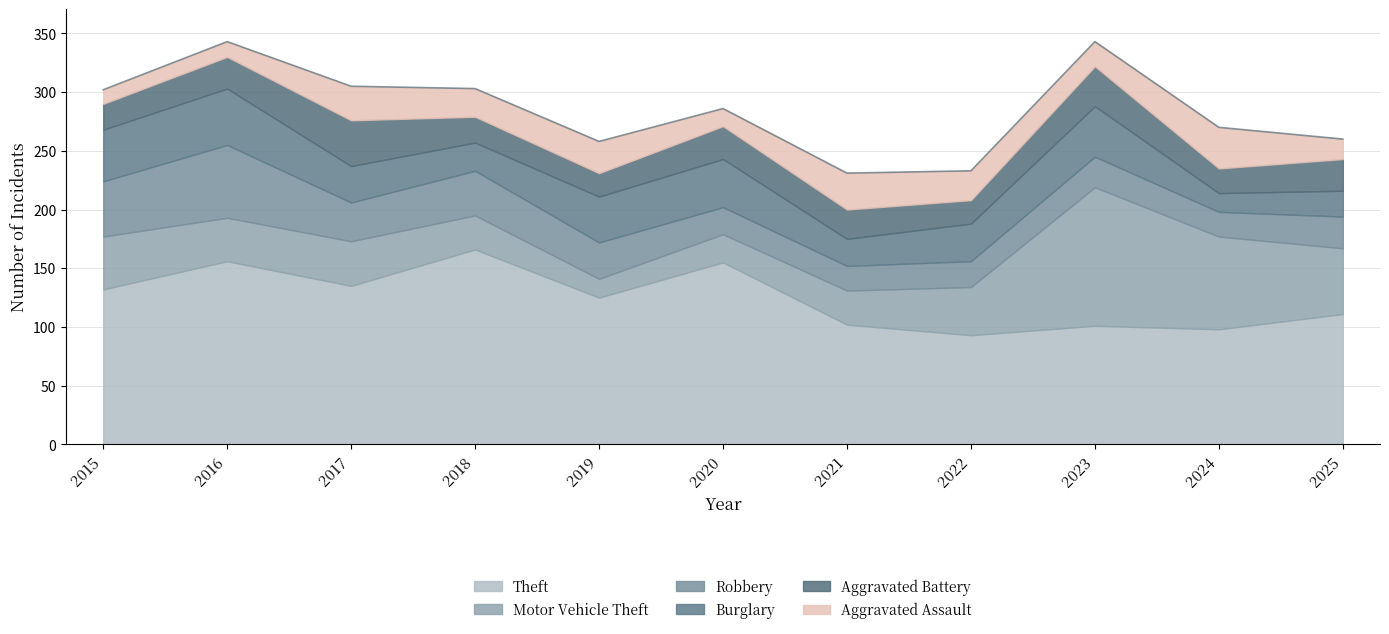

What are all the series names shown in the legend?

Theft, Motor Vehicle Theft, Robbery, Burglary, Aggravated Battery, Aggravated Assault